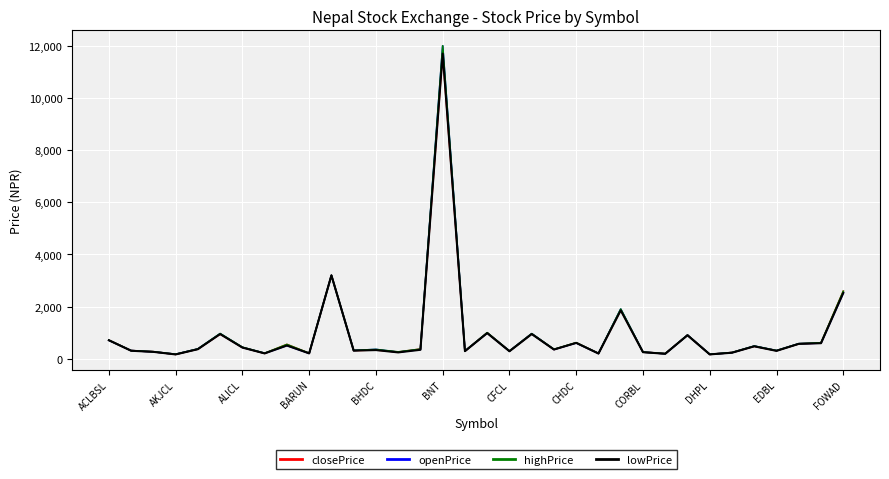

List the series in order of their overall mean, lowest first.

lowPrice, closePrice, openPrice, highPrice